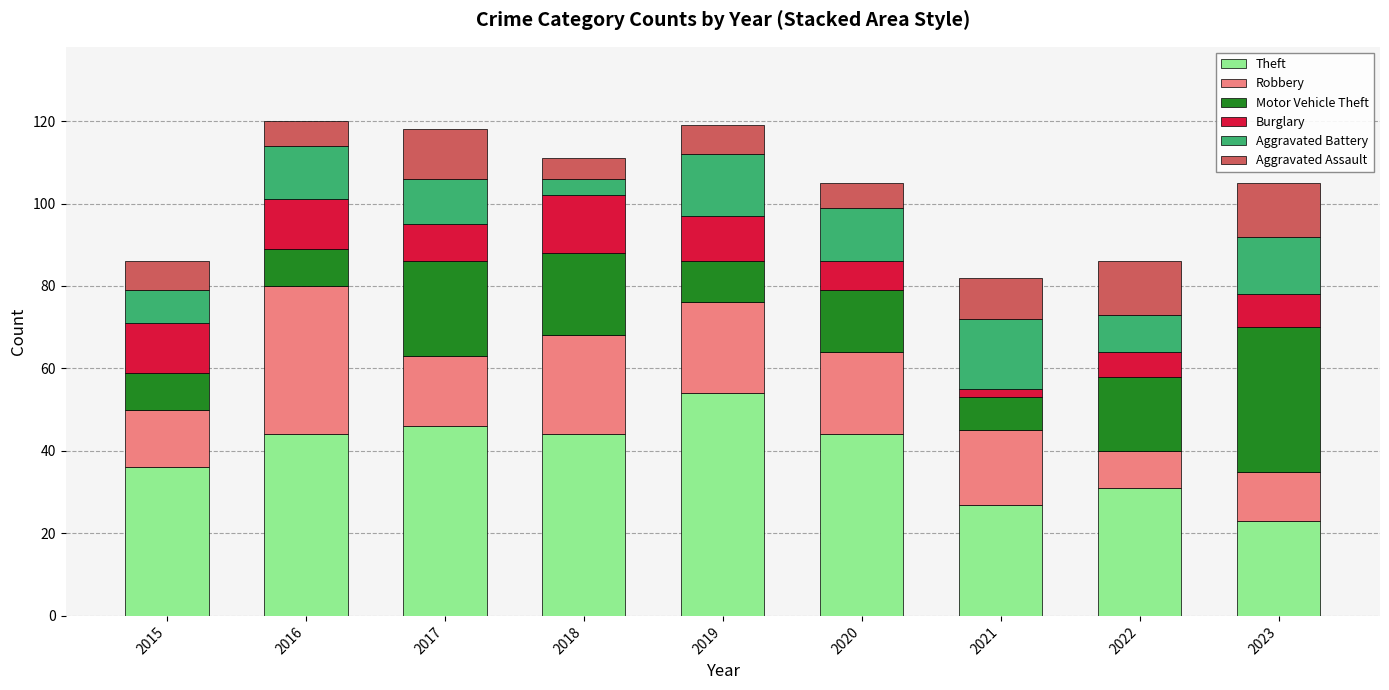

What is the maximum value for Theft?

54